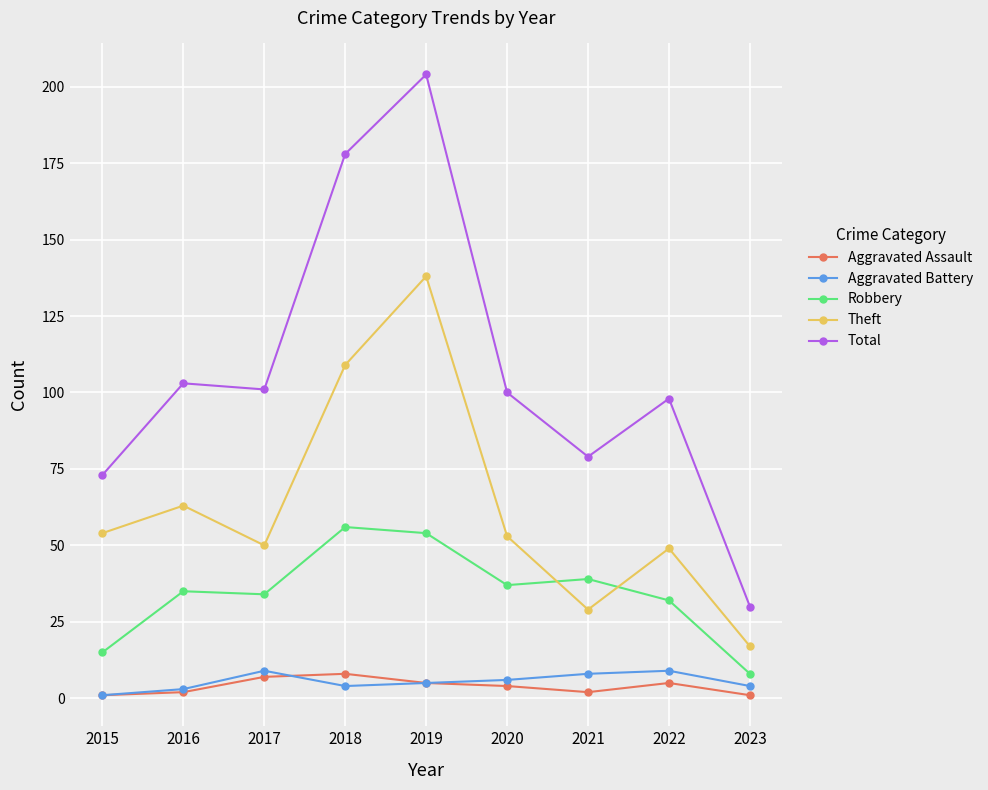

The value of Robbery at 2021 is 39. True or false?

True